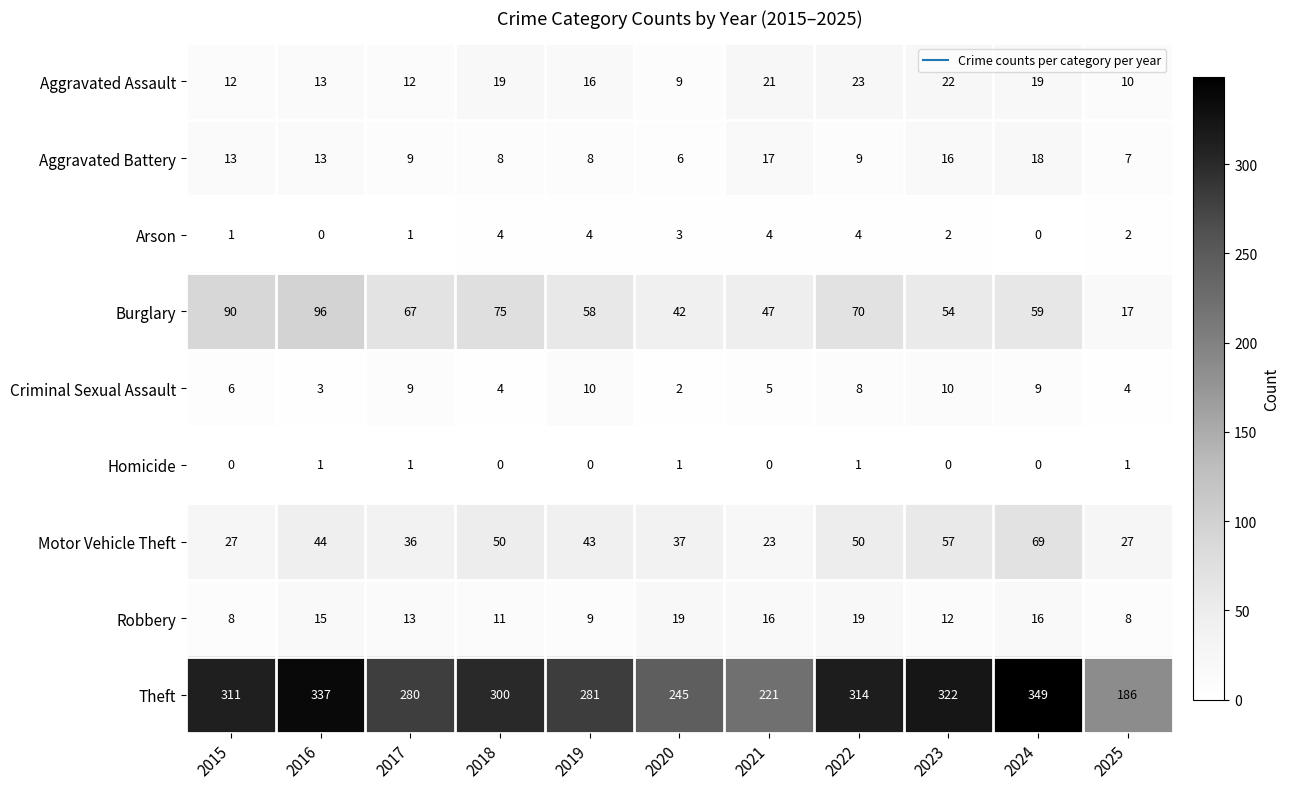

At which category is the sum across all series the highest?

2024